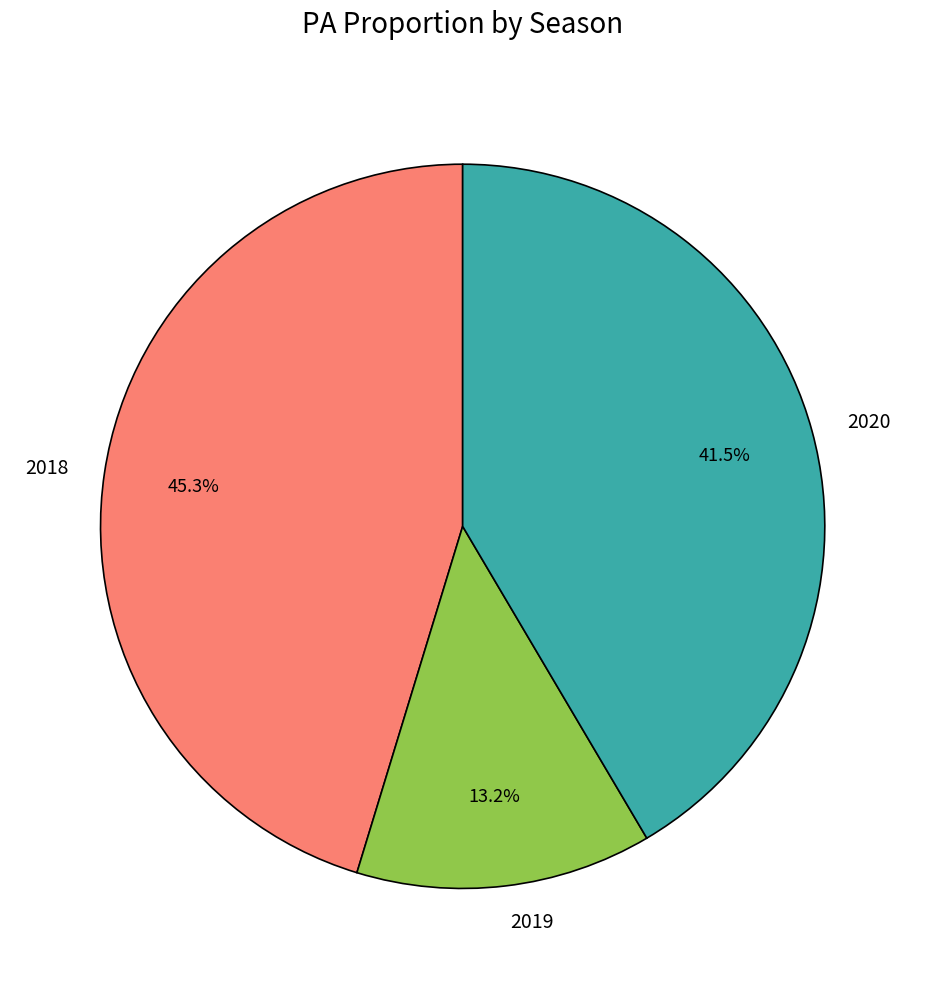

What is the largest slice in the pie chart?

2018